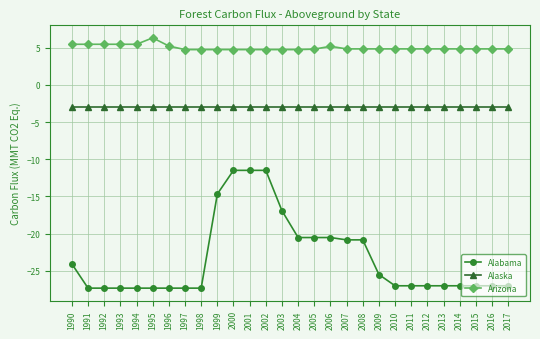

The Alabama series shows -24.1 at 1990. True or false?

True